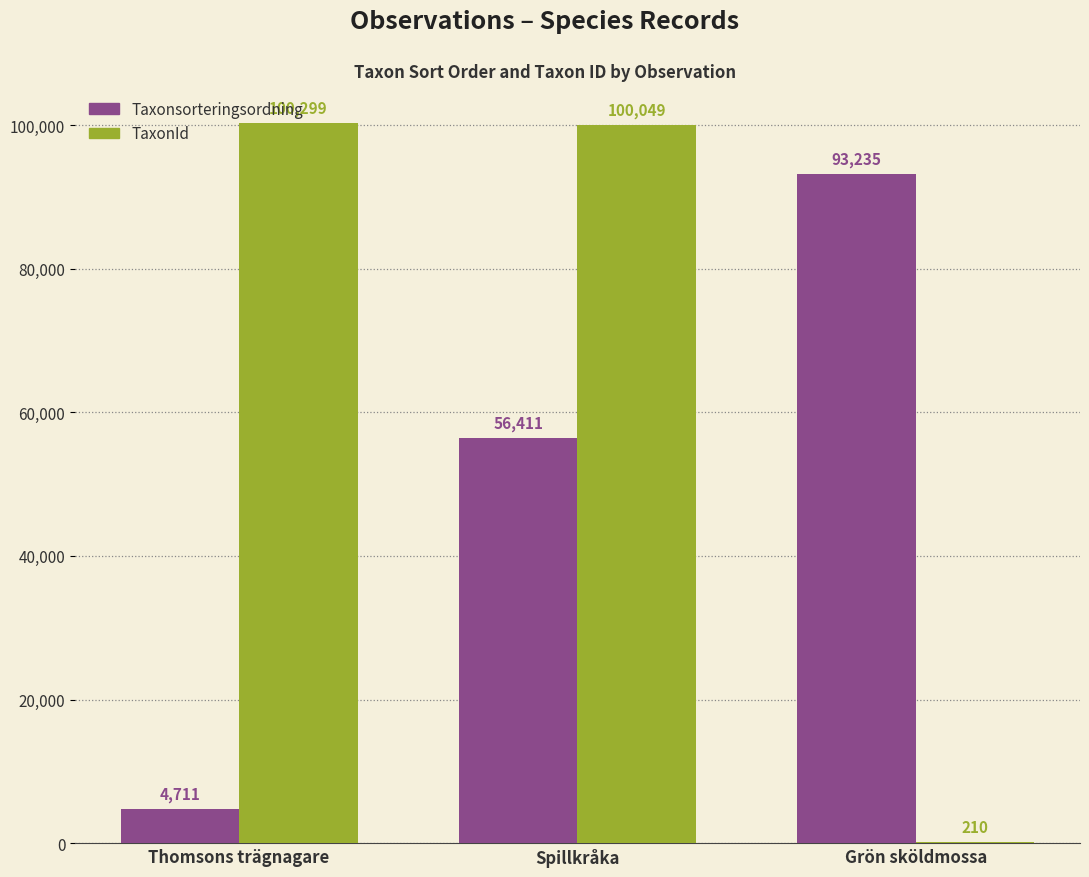

Read the Taxonsorteringsordning value at Spillkråka, to the nearest 50.

56400